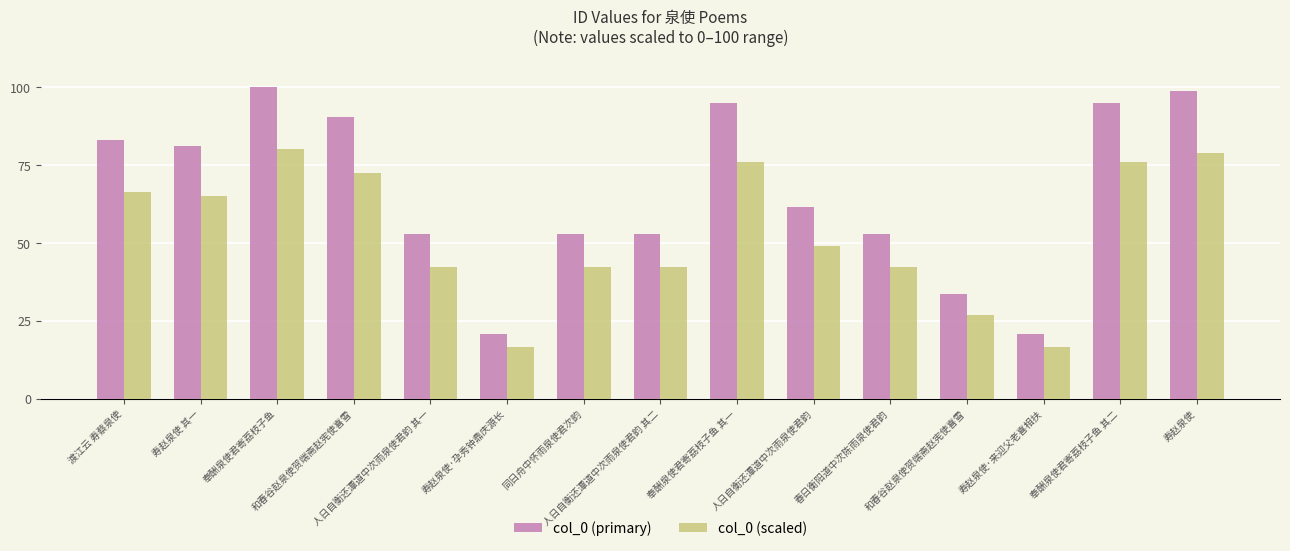

True or false: col_0 (primary) has a value of 33.4 at 和春谷赵泉使贺端斋赵宪使喜雪.

True